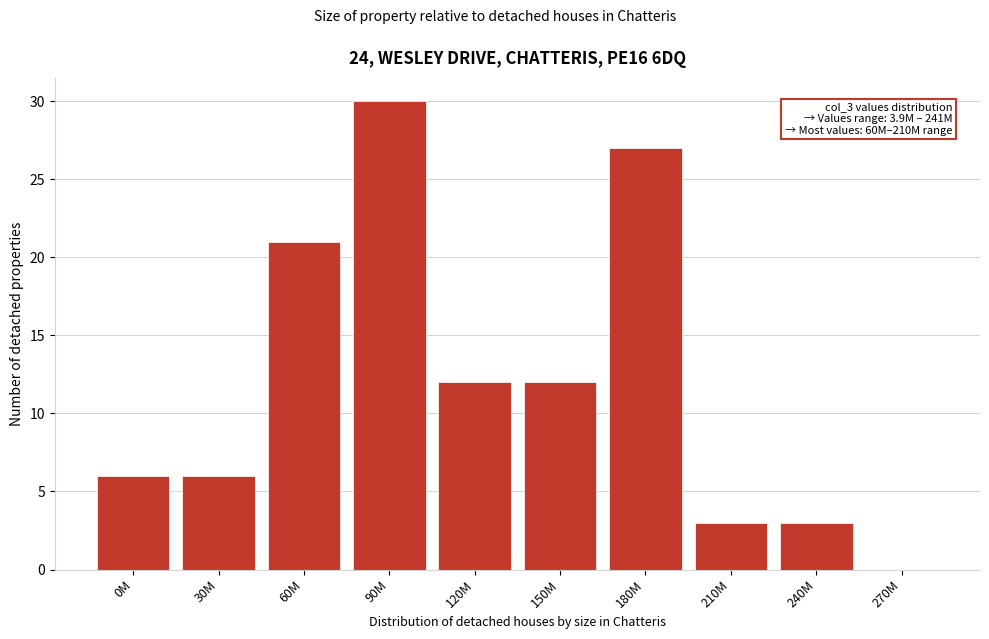

Reading left to right, transcribe all the data shown in this chart.

0M=6	30M=6	60M=21	90M=30	120M=12	150M=12	180M=27	210M=3	240M=3	270M=0